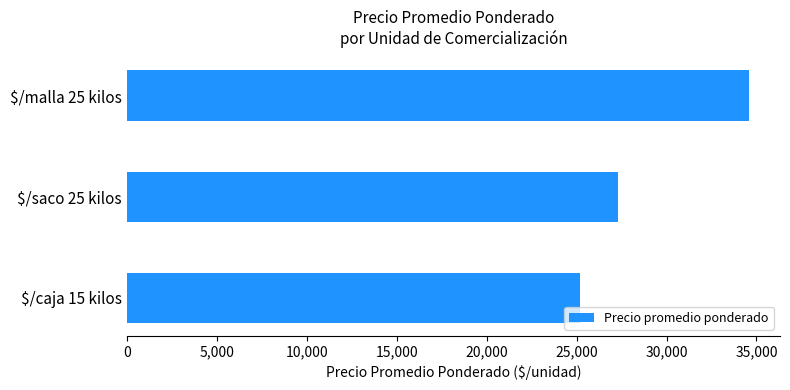

Reading top to bottom, extract all data points from this chart.

34578	27285	25208